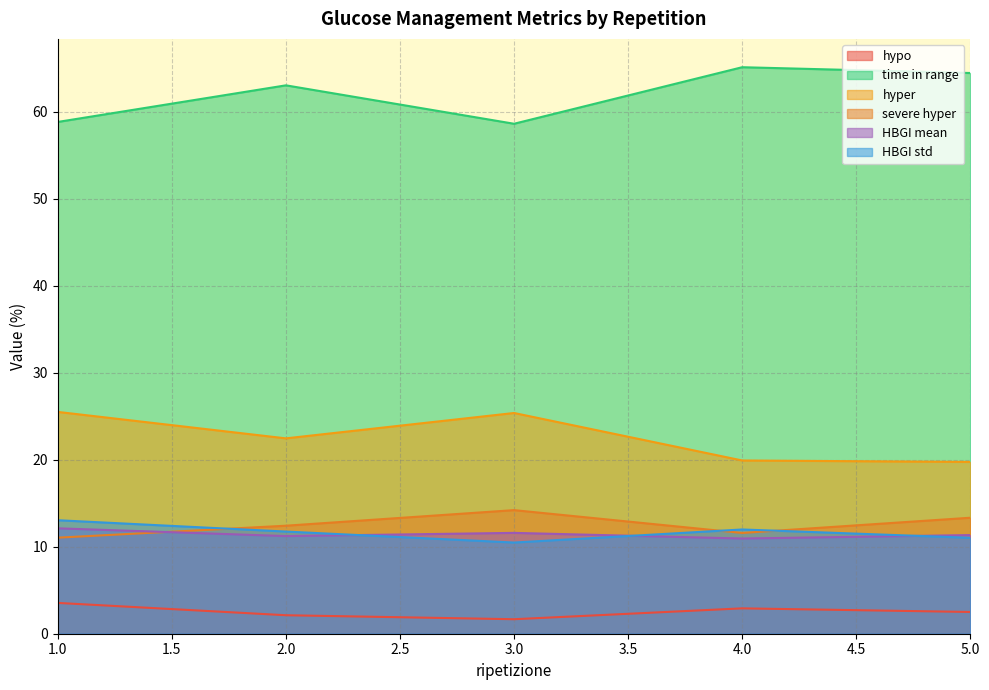

Count the number of data series in this chart.

6